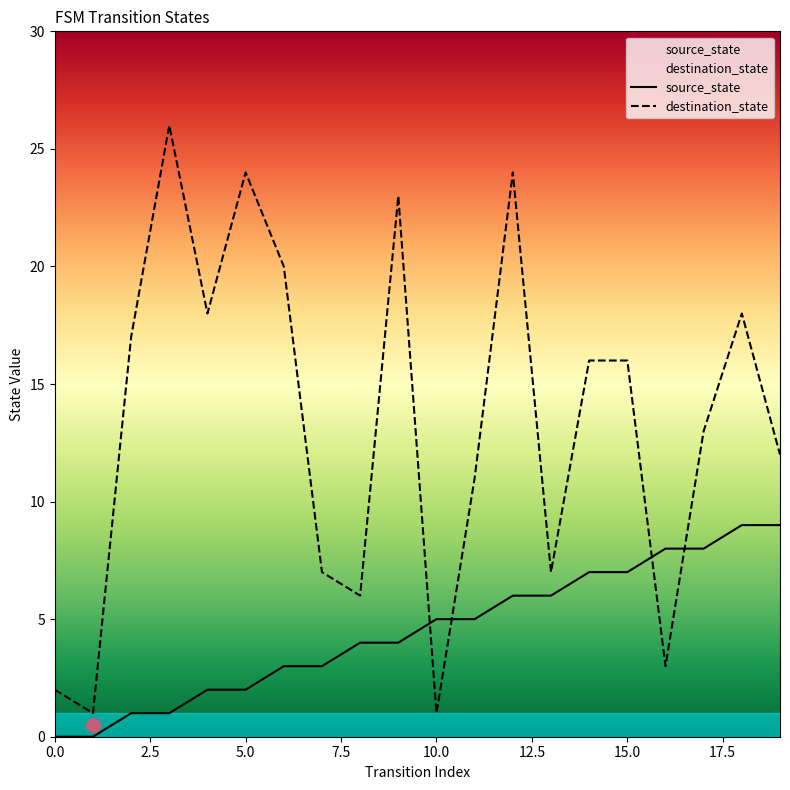

Which series has the widest spread of values?

destination_state